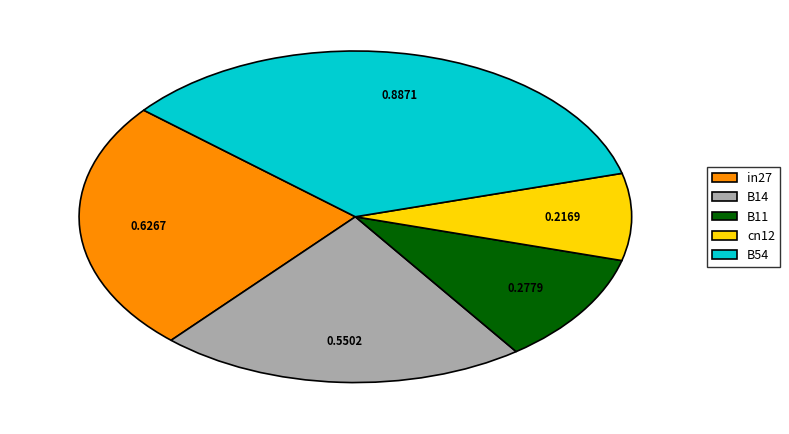

Which has a higher value, B54 or cn12?

B54